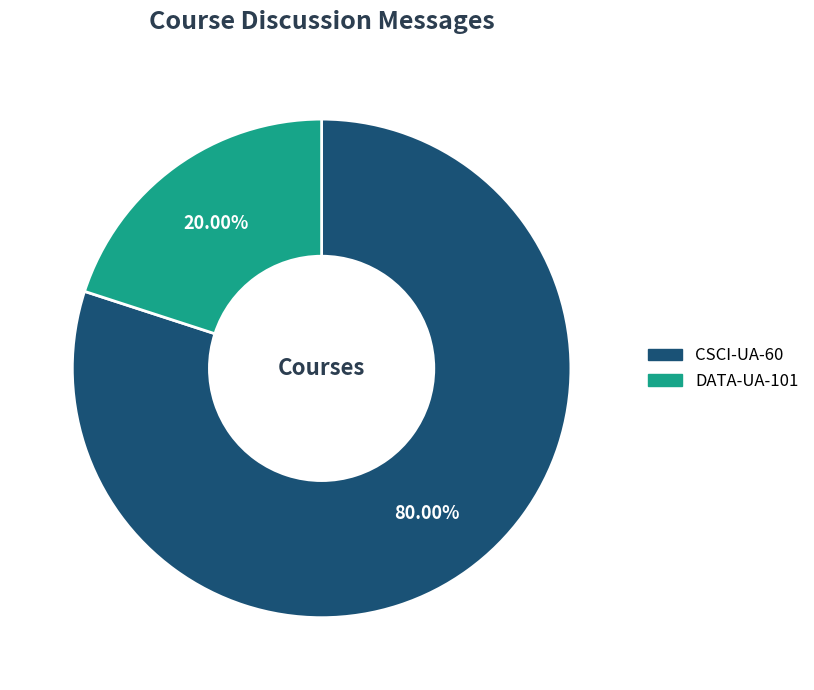

Which has a higher value, DATA-UA-101 or CSCI-UA-60?

CSCI-UA-60